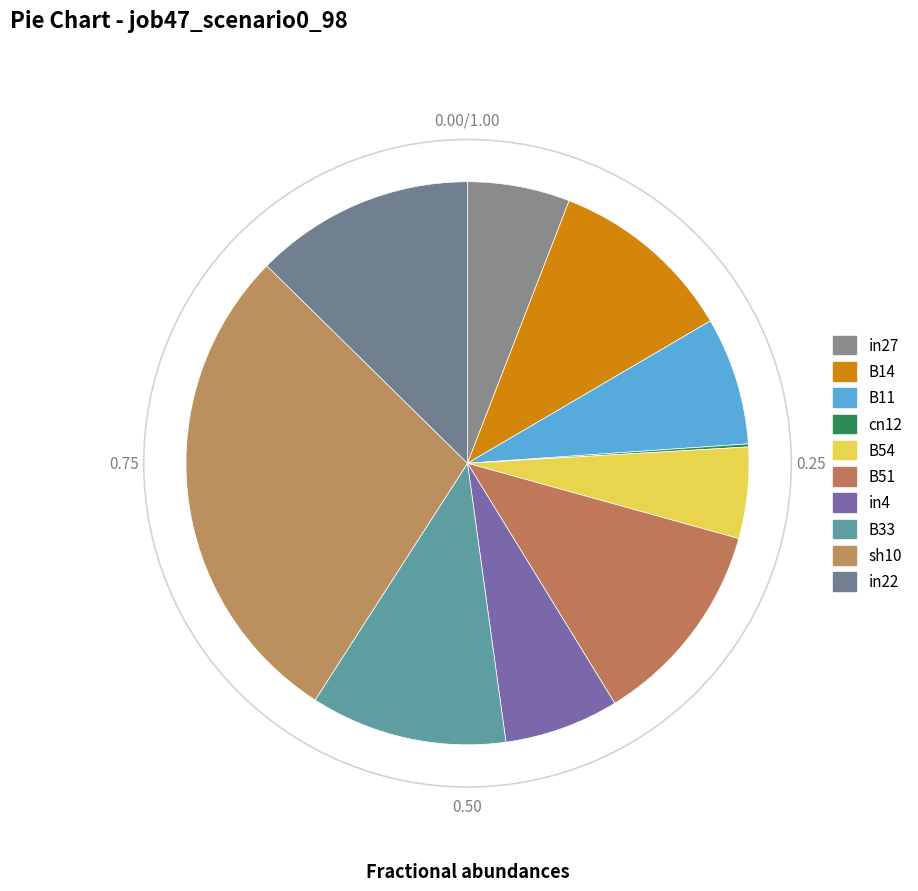

Which category has the smallest portion of the pie?

cn12